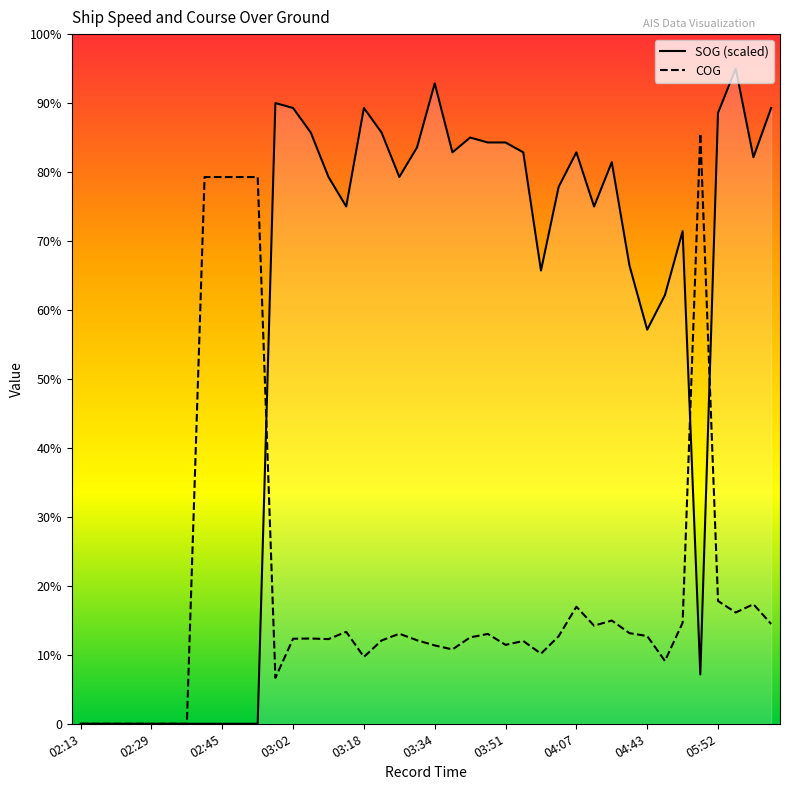

What is the value of the COG point at the 18th from the left?

43.5